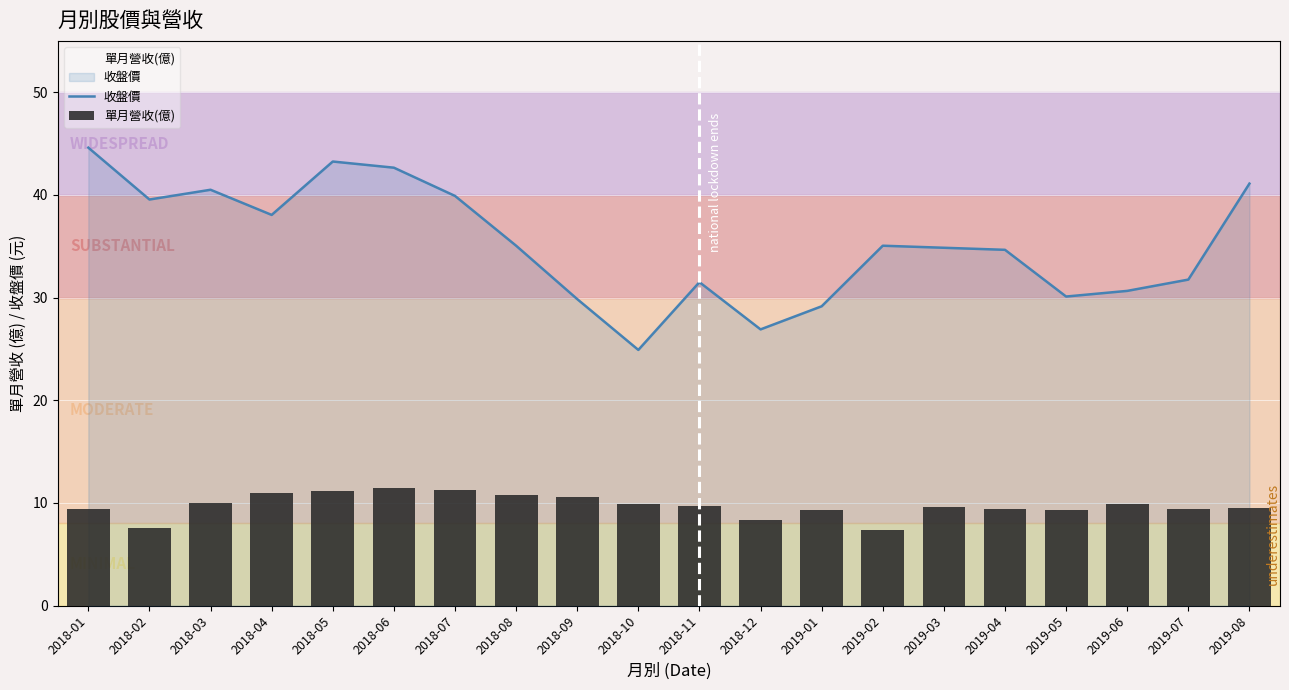

What is the label of the 1st bar from the right?

2019-08